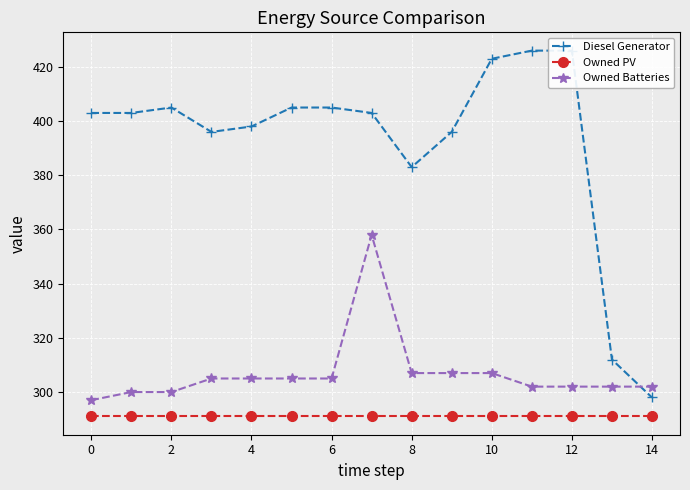

What is the approximate value of Owned Batteries at 10, to the nearest 5?

305